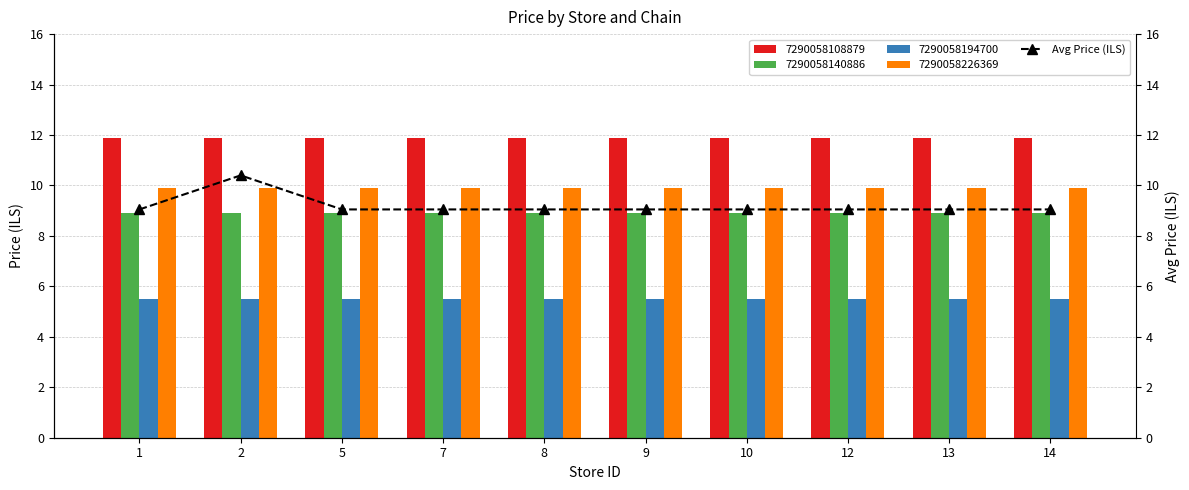

What is the difference between the maximum and minimum values?

1.3